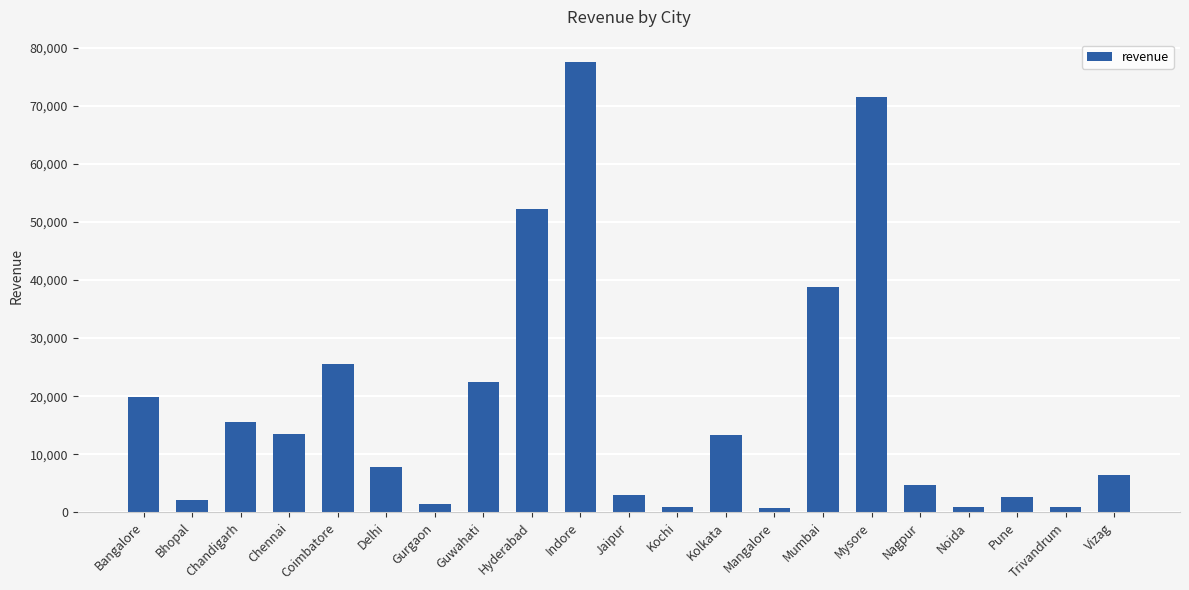

The value at Mysore is 71550. True or false?

True